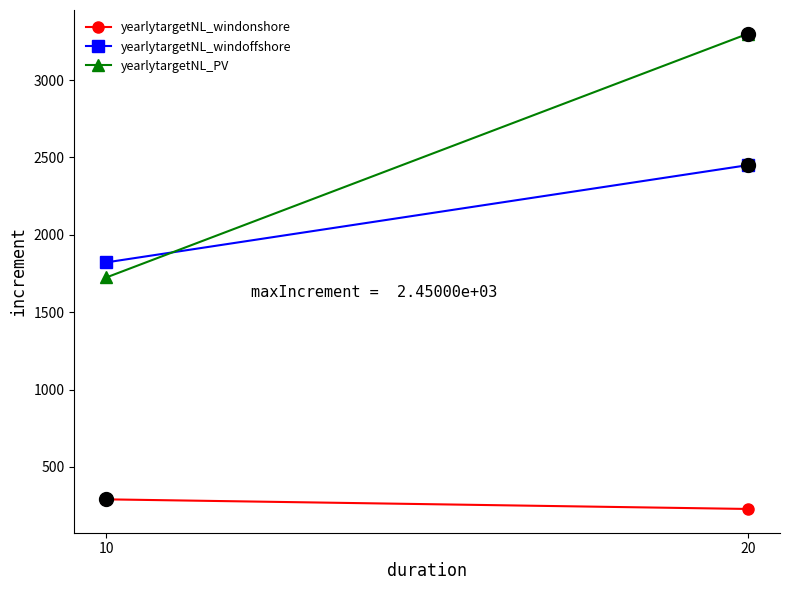

Count the number of categories in the chart.

2